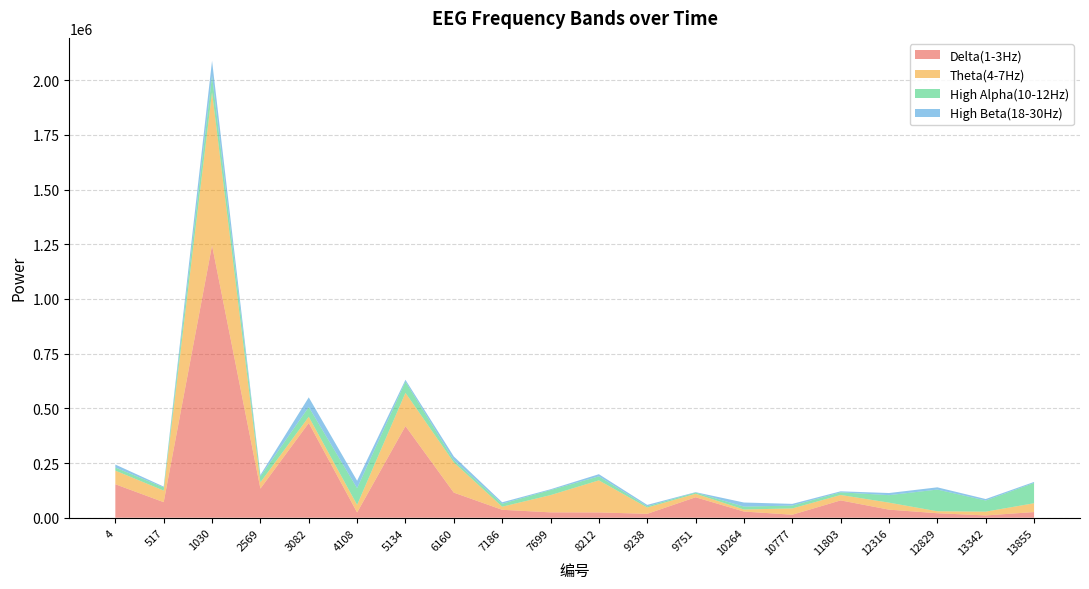

Reading left to right, extract all data points from this chart.

Delta(1-3Hz): 153046	71186	1244548	133169	433019	24073	418971	114794	36298	24559	24231	17887	93571	28323	13807	79248	36959	20573	10517	25969
Theta(4-7Hz): 62281	52897	700258	28671	28423	34744	151913	138159	14144	78755	146597	28614	15931	9316	28725	24752	32060	9003	17322	40309
High Alpha(10-12Hz): 14178	14417	74515	26868	44380	76249	51360	10325	13537	23117	18303	5640	5534	13191	13075	12096	34117	99121	50847	92707
High Beta(18-30Hz): 13552	3799	69342	6716	44326	34019	8288	16847	6656	3708	9821	6604	1874	18713	7760	4705	9743	10238	6794	4639